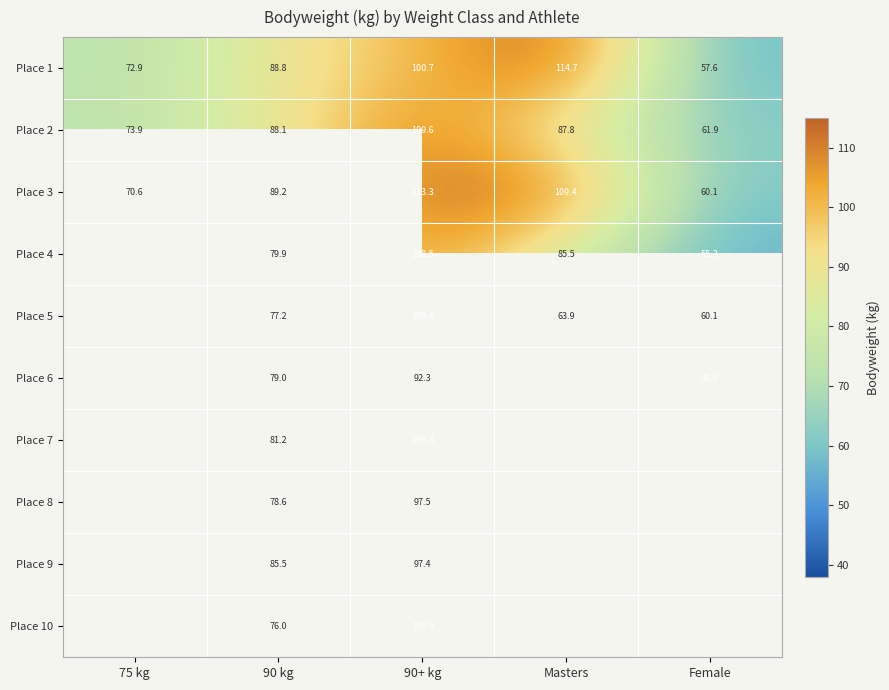

At how many categories does at least one series exceed 44?

5